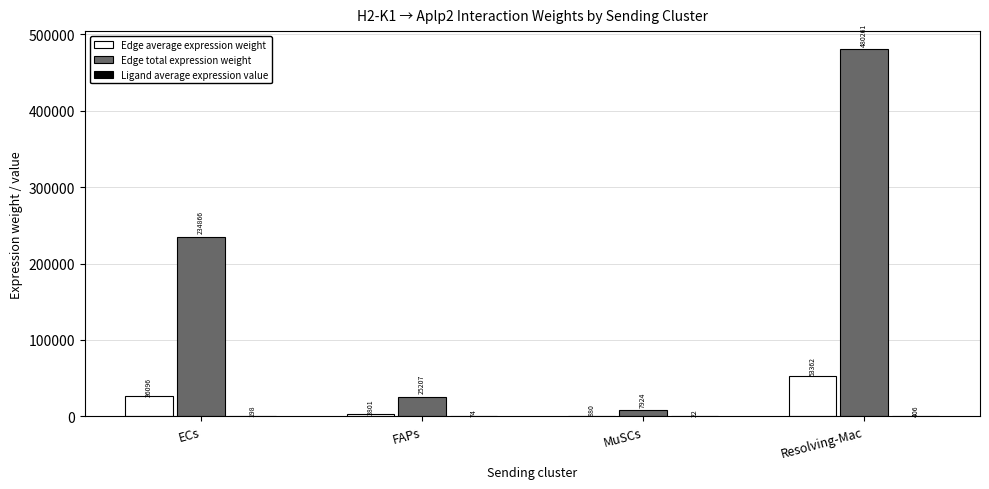

The value of Edge total expression weight at FAPs is 25207.4. True or false?

True